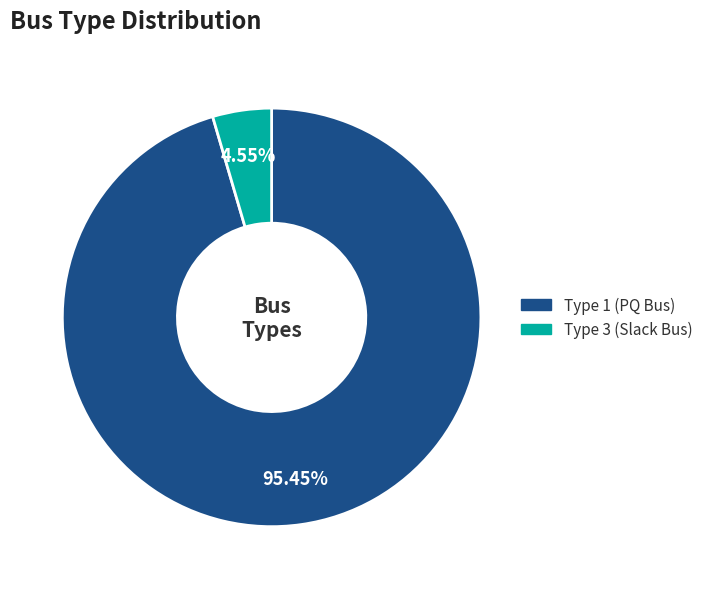

Which has a higher value, Type 3 (Slack Bus) or Type 1 (PQ Bus)?

Type 1 (PQ Bus)